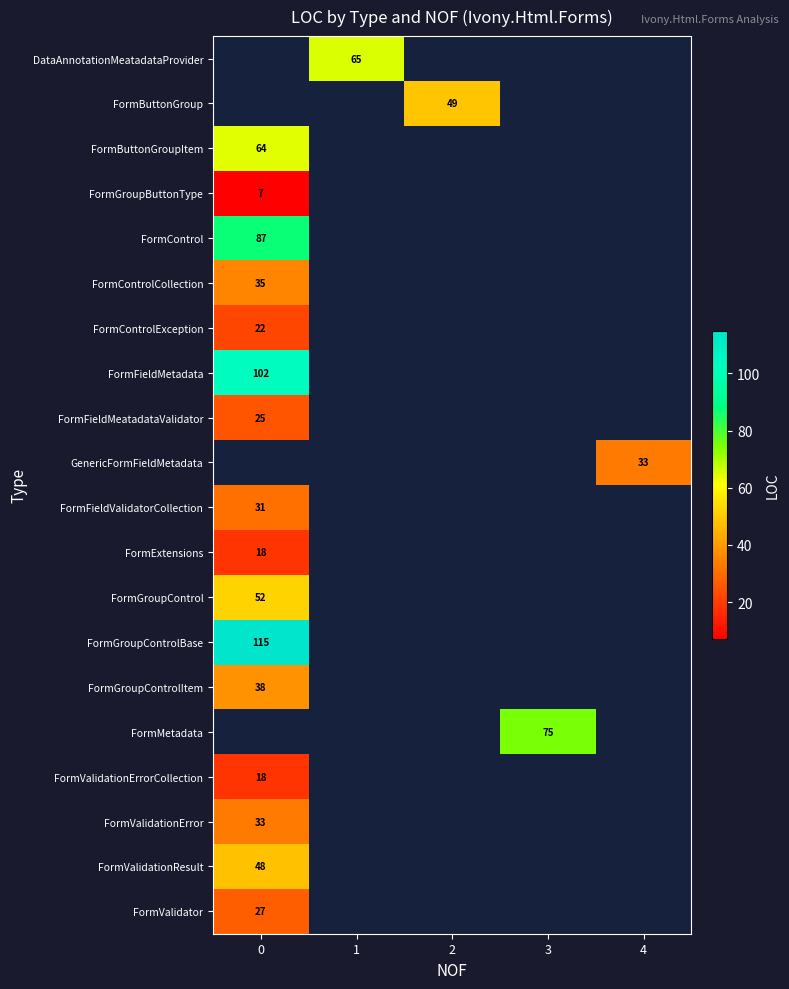

What value does the row_4 series have at 0?

87.0